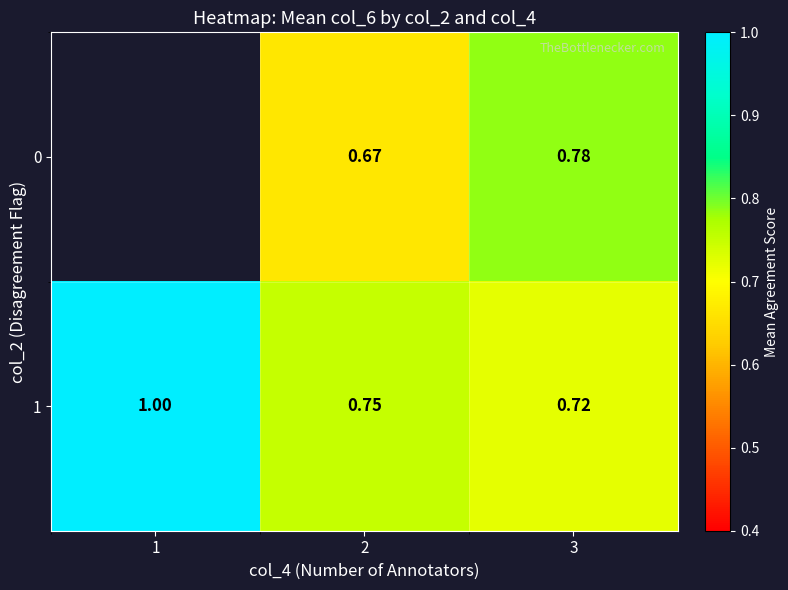

True or false: 1 has a value of 0.5 at 2.

False